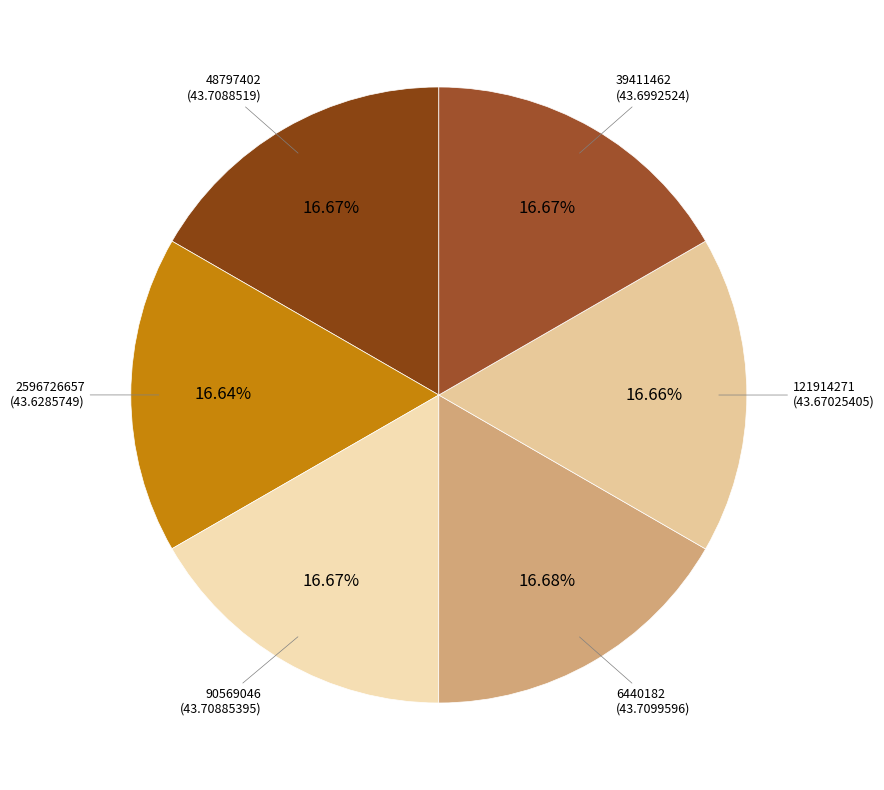

How many slices are in this pie chart?

6